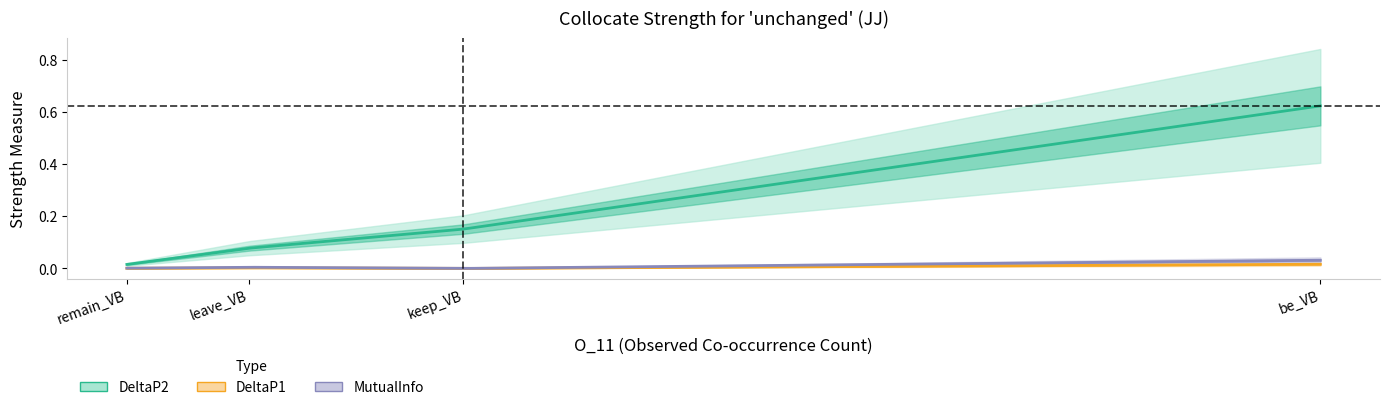

True or false: MutualInfo has more than 2 points higher than both neighbors.

False